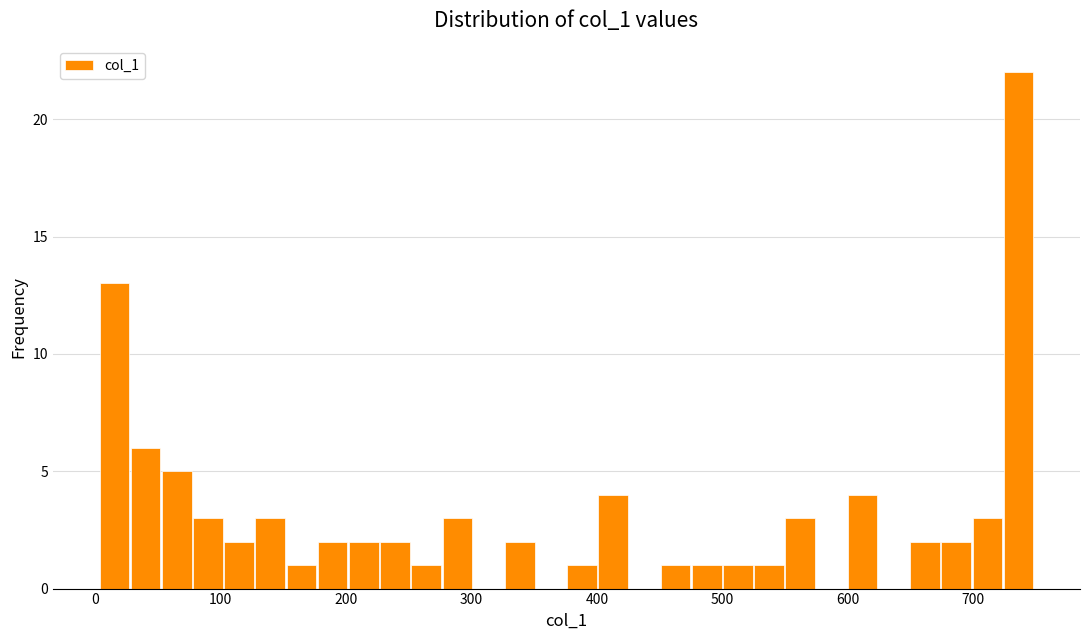

Around what value on the x-axis is the tallest bar? Give the approximate position of its centre, as read against the axis.

740